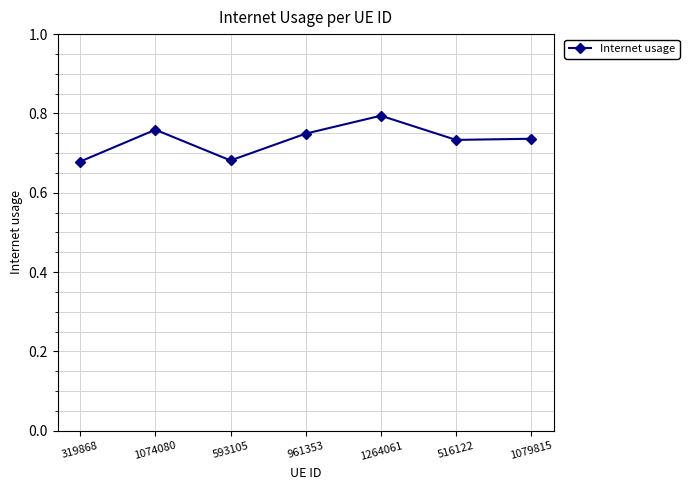

The value at 1074080 is 0.8. True or false?

True